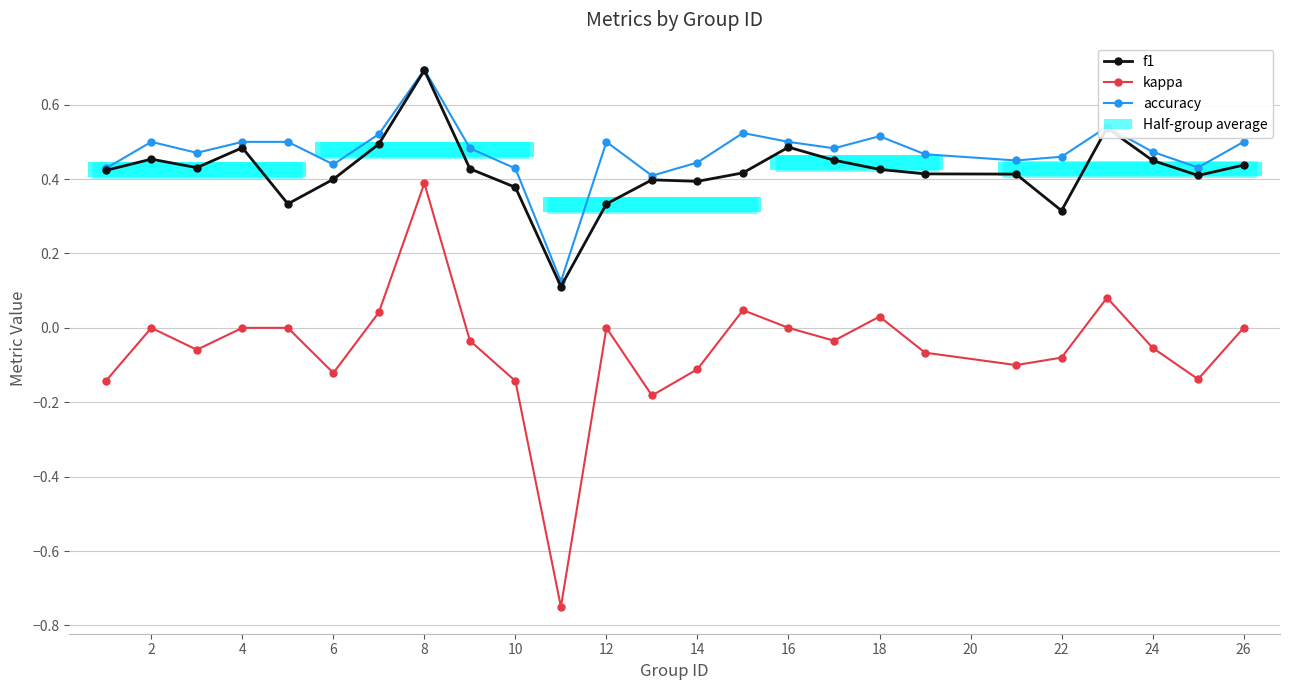

Between 16 and 24, which series saw the biggest shift?

kappa